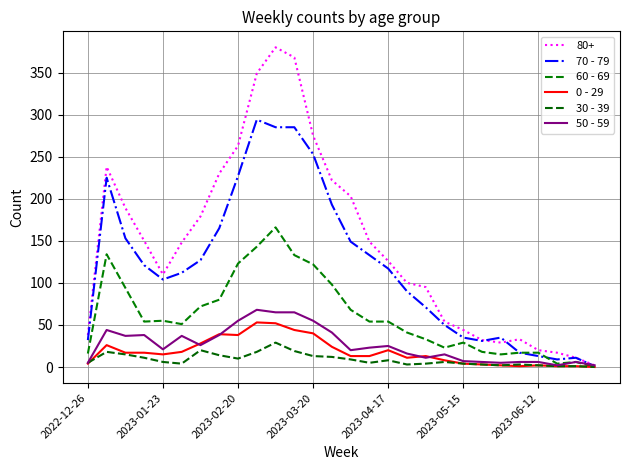

Does the chart display data point markers on the line(s)?

No